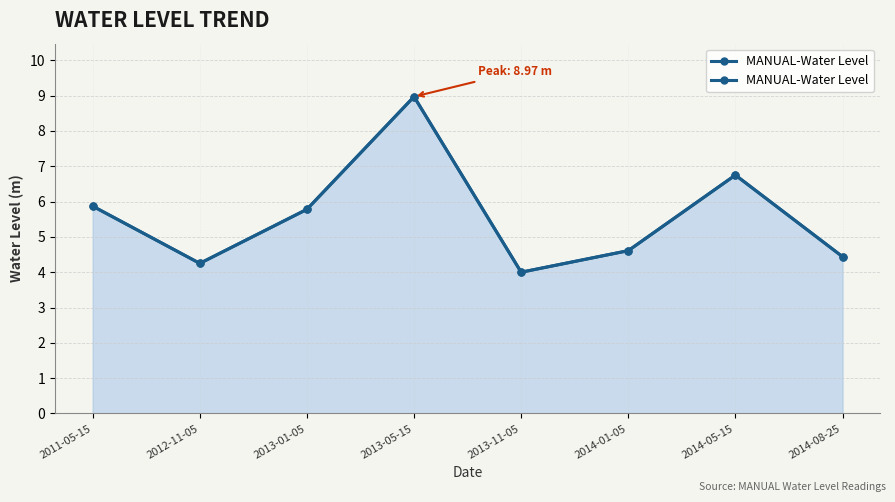

What is the value of the 7th point from the left?

6.8